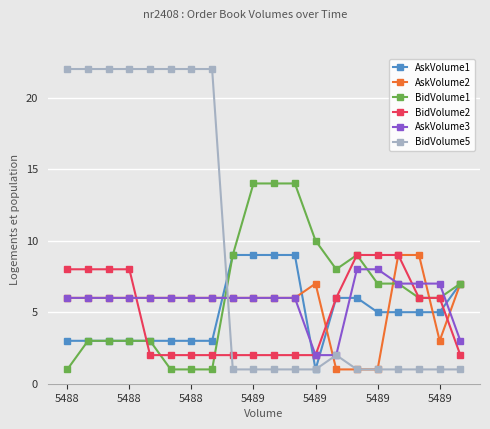

What is the greatest value displayed?

22